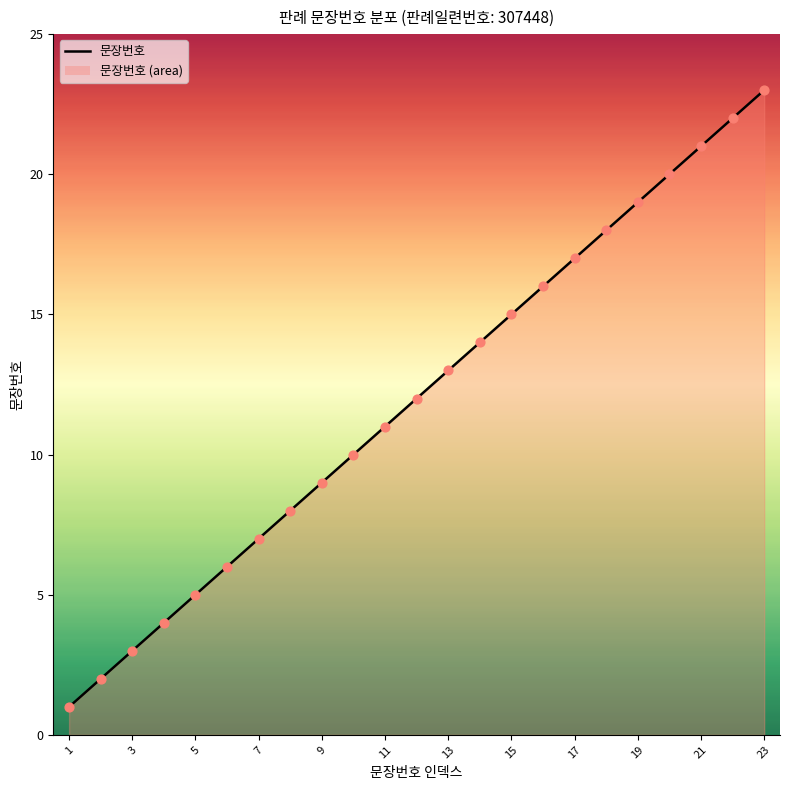

What is the difference between the maximum and minimum values?

22